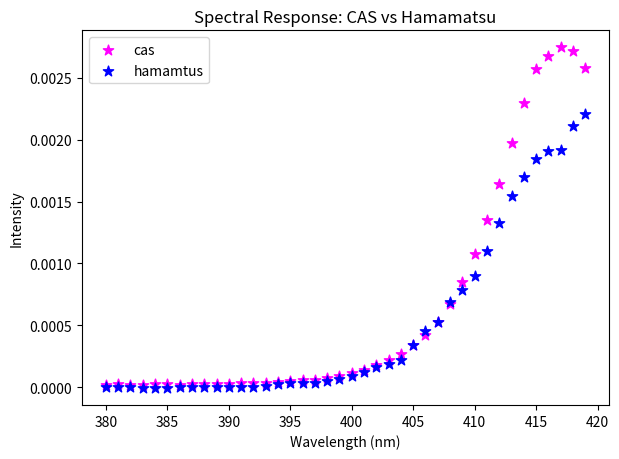

What are all the series names shown in the legend?

cas, hamamtus